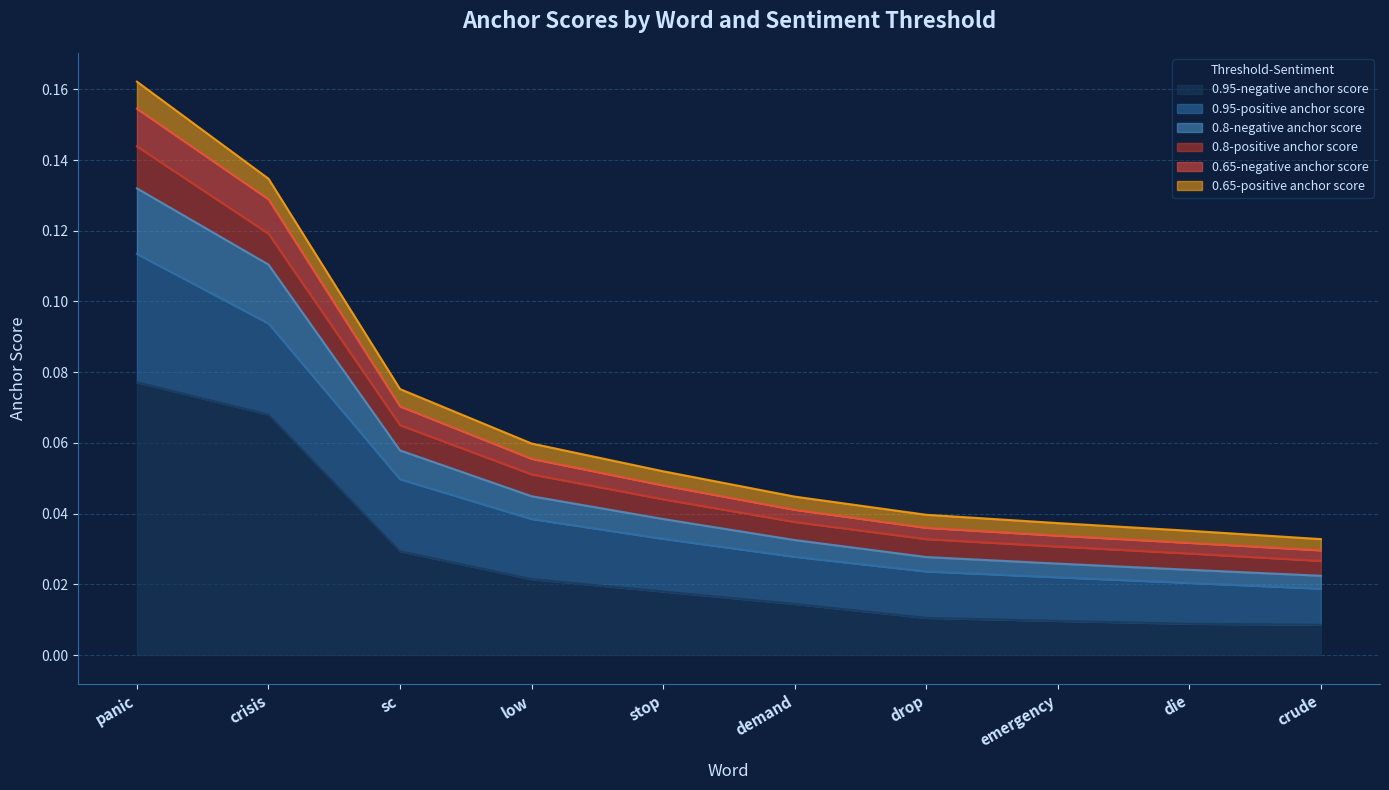

Which category has the highest value in the 0.95-negative anchor score series?

panic